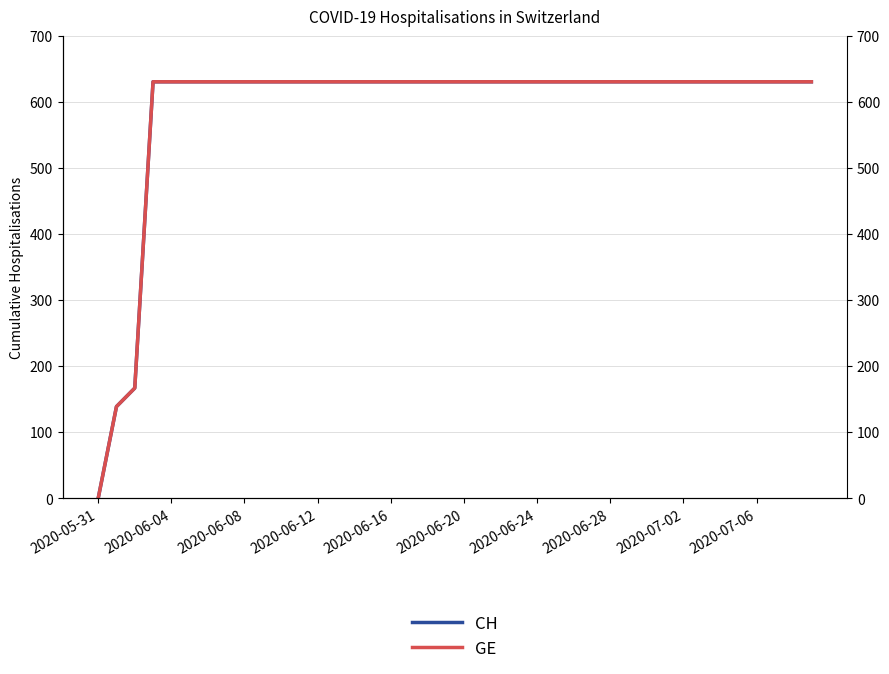

What is the difference between the maximum and minimum values in the GE series?

631